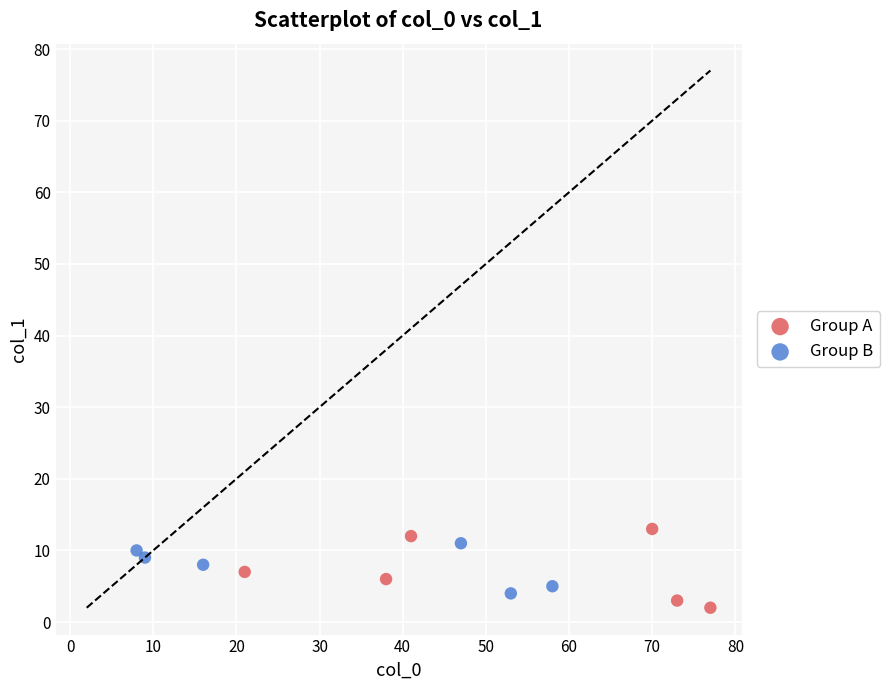

Which series has the widest spread of Y values?

Group A